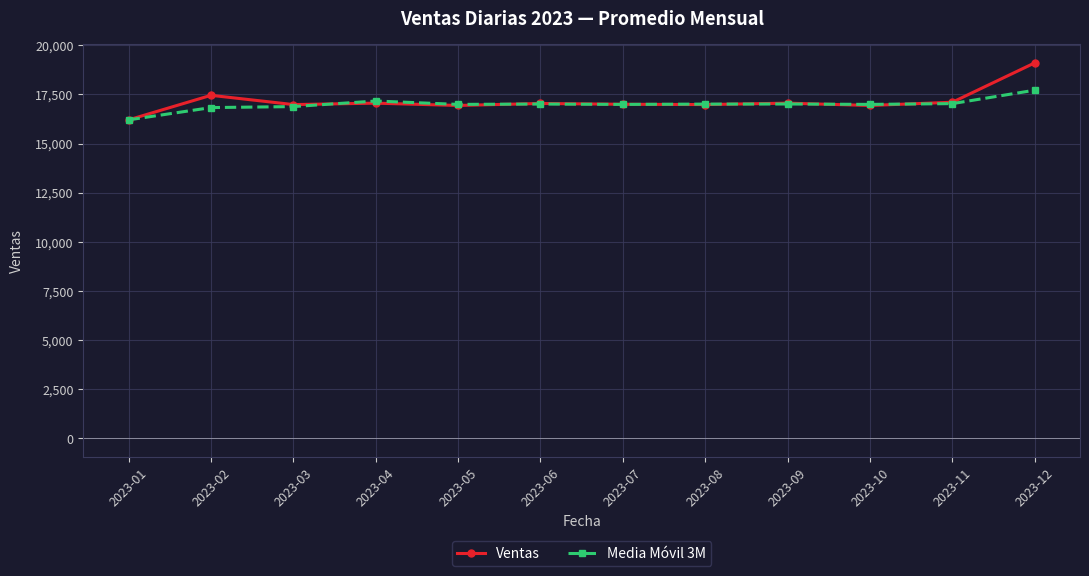

Which category has the highest value in the Media Móvil 3M series?

2023-12